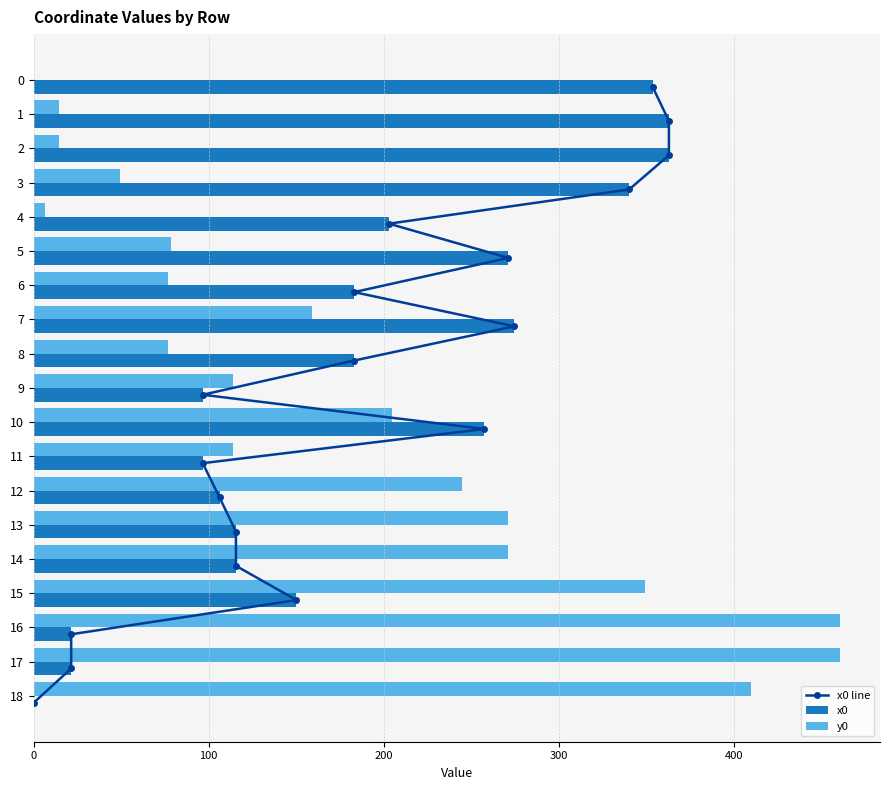

True or false: x0 has a value of 49.4 at 13.

False